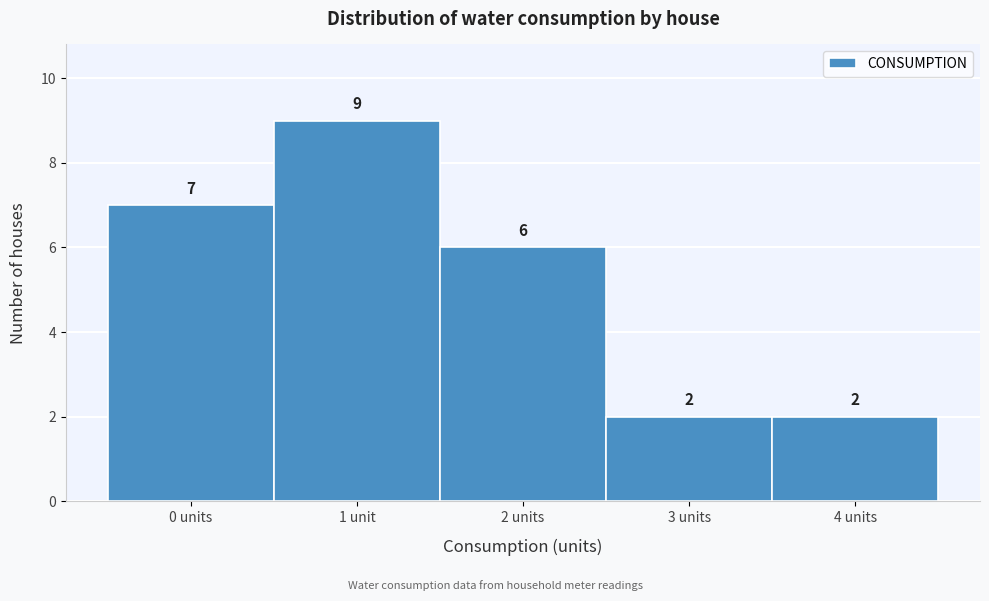

Reading right to left, extract all data points from this chart.

4 units=2	3 units=2	2 units=6	1 unit=9	0 units=7